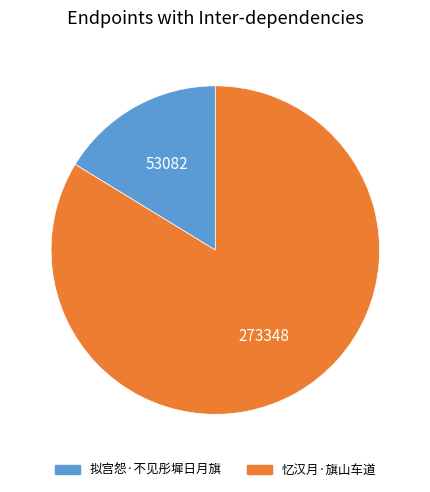

Do 拟宫怨·不见彤墀日月旗 and 忆汉月·旗山车道 together represent more than half of the pie?

Yes